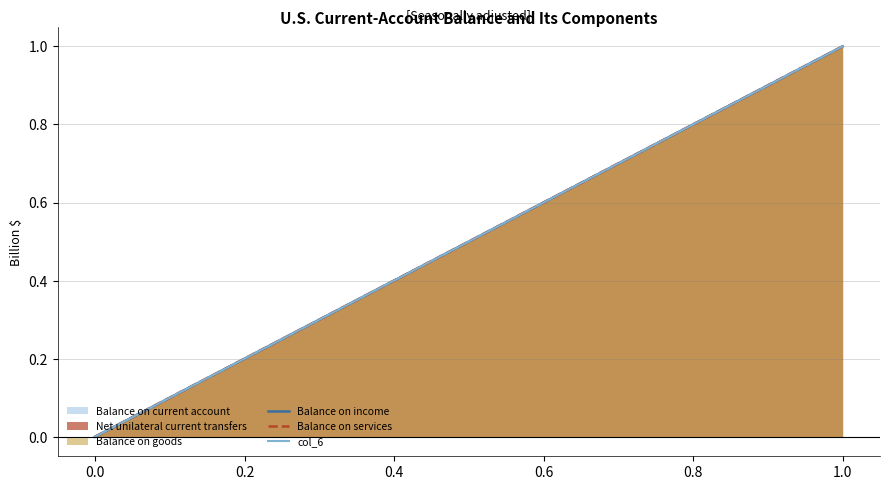

How many values in the Balance on services series exceed 0?

1